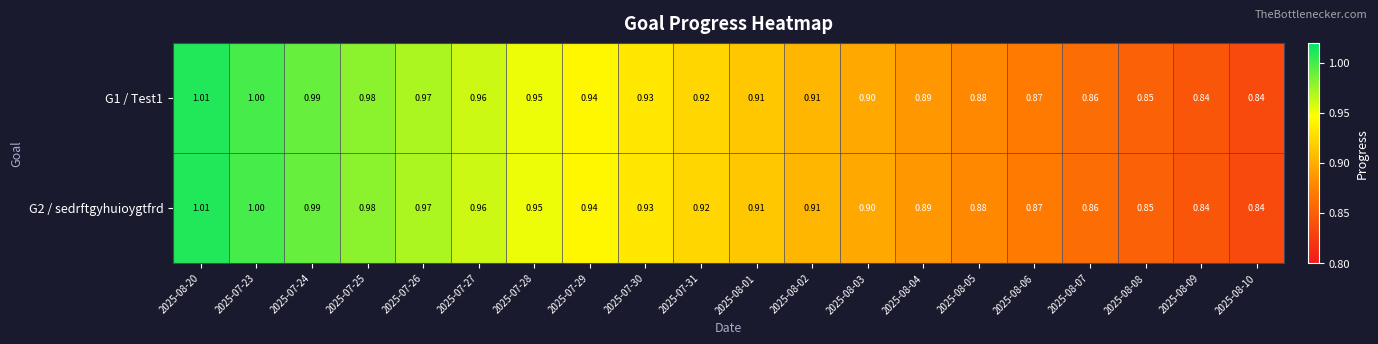

How many categories are shown in the chart?

20